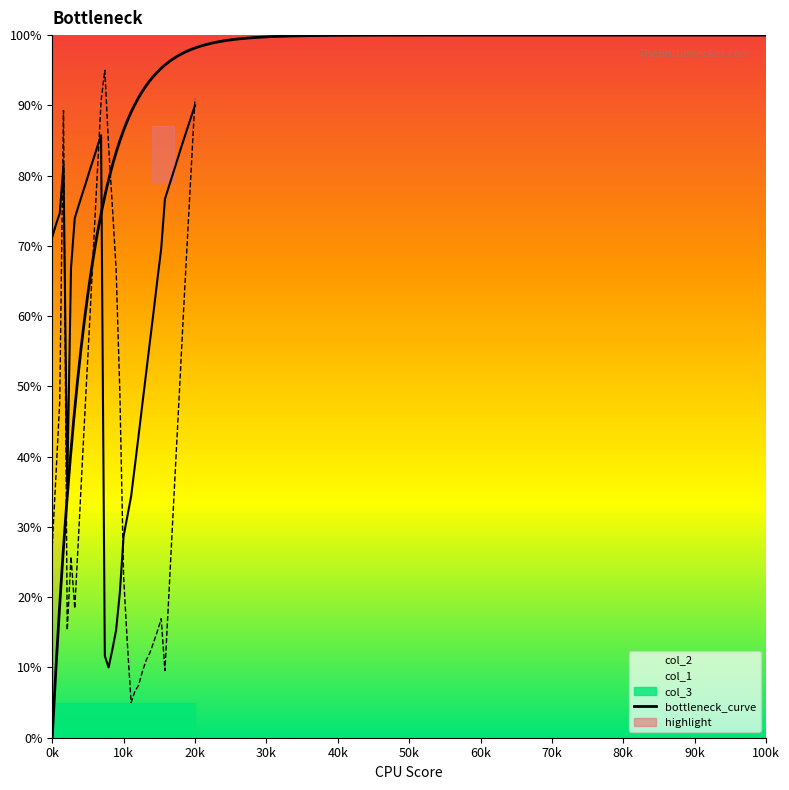

What is the value of the col_1 point at the 32nd from the left?

19.8